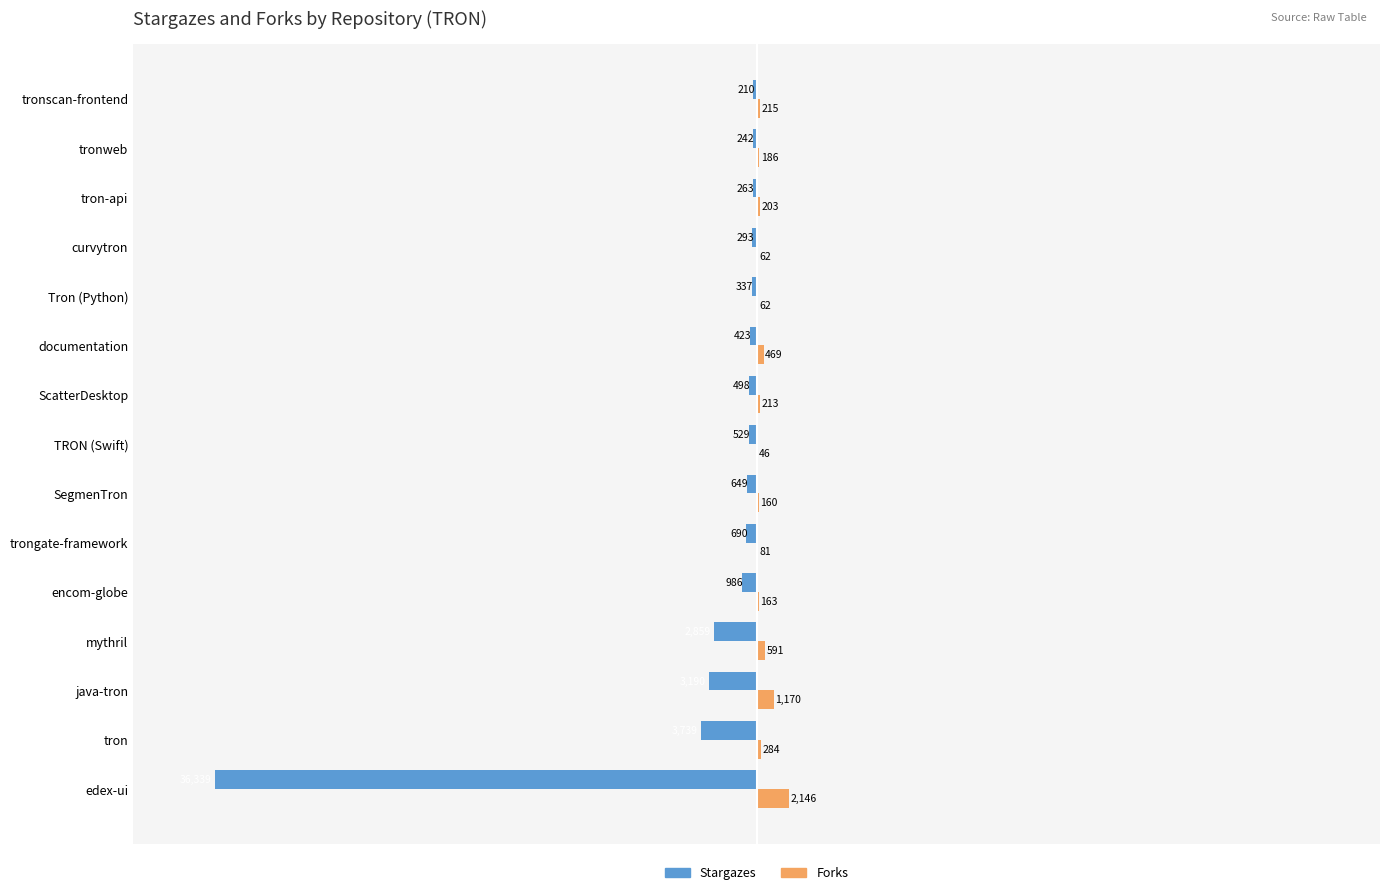

At which category does the chart reach its peak across all series?

edex-ui